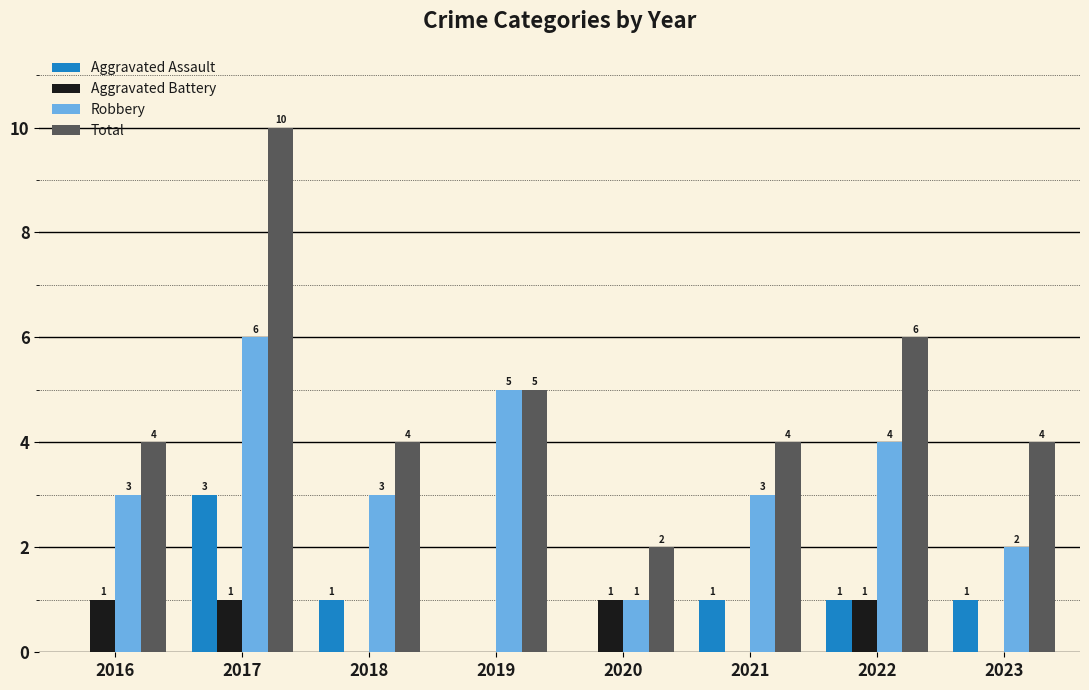

What is the difference between the Aggravated Battery values at 2018 and 2016?

1